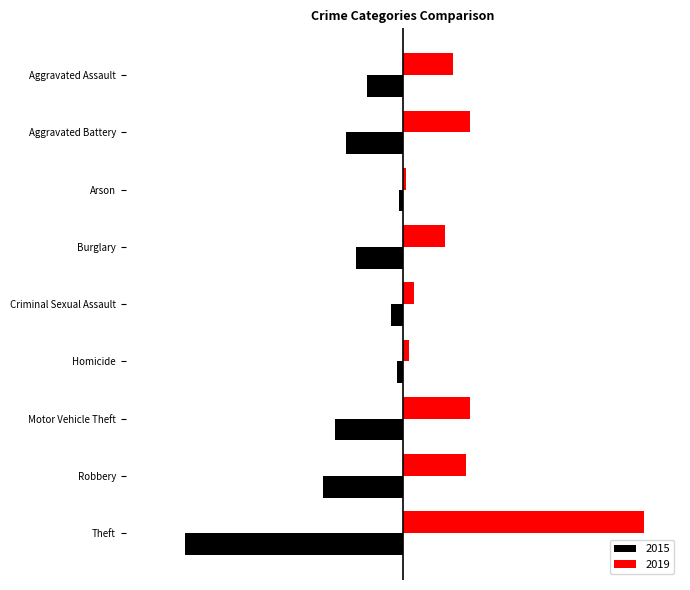

Which series has the largest total across all categories?

2019